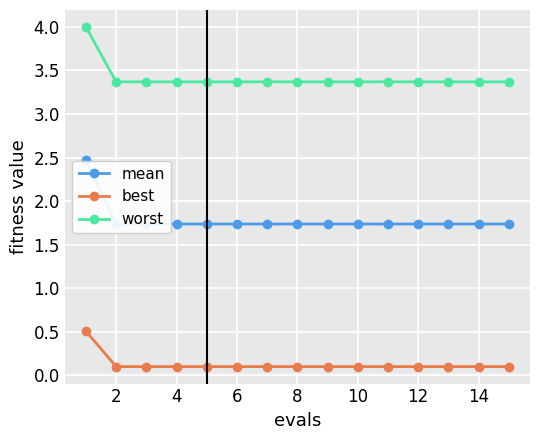

List the series in order of their peak value, lowest first.

best, mean, worst